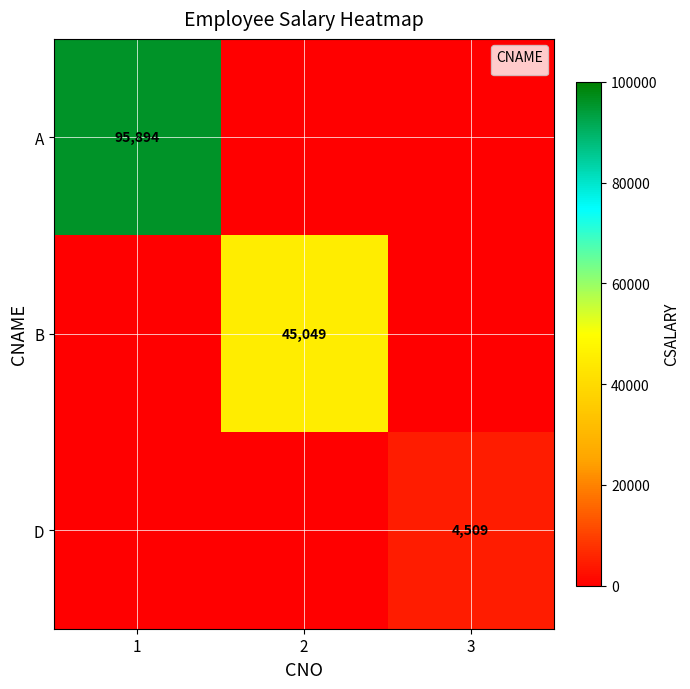

Between 3 and 2, which is larger?

3